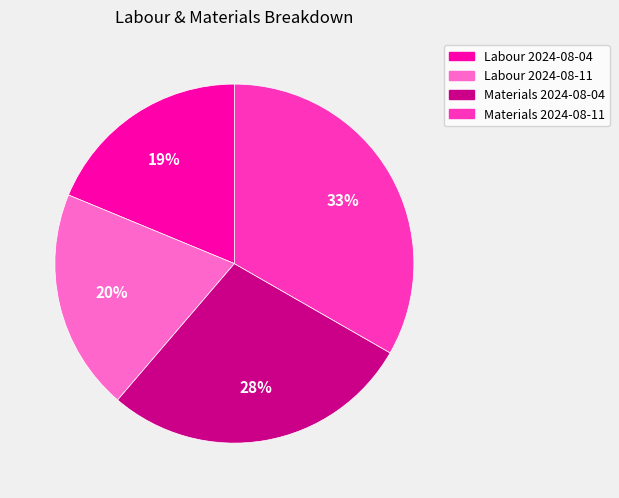

True or false: Labour 2024-08-04 accounts for 19% of the total.

True